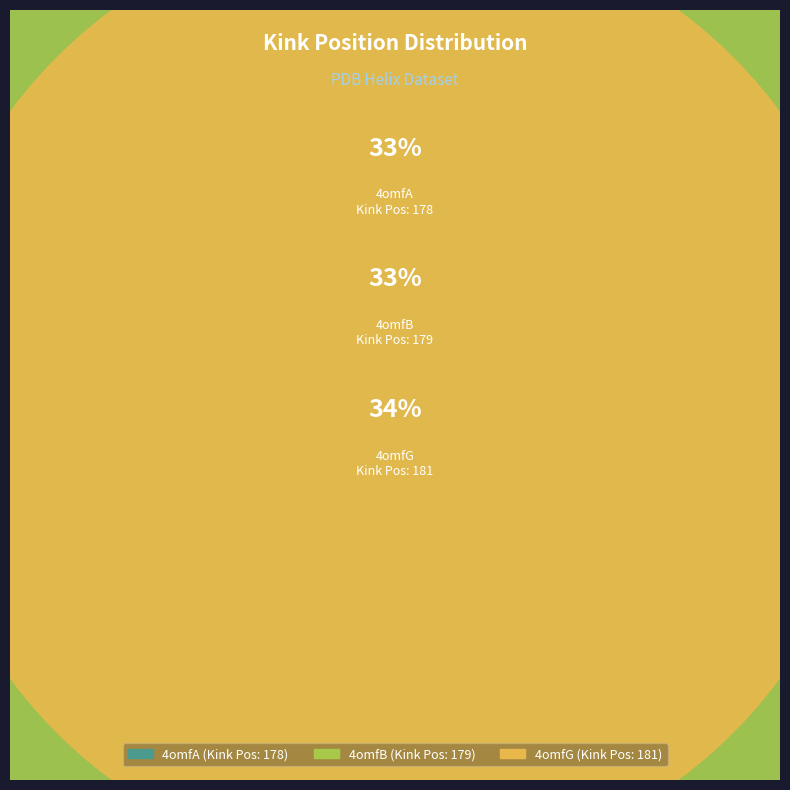

How many slices are in this pie chart?

3